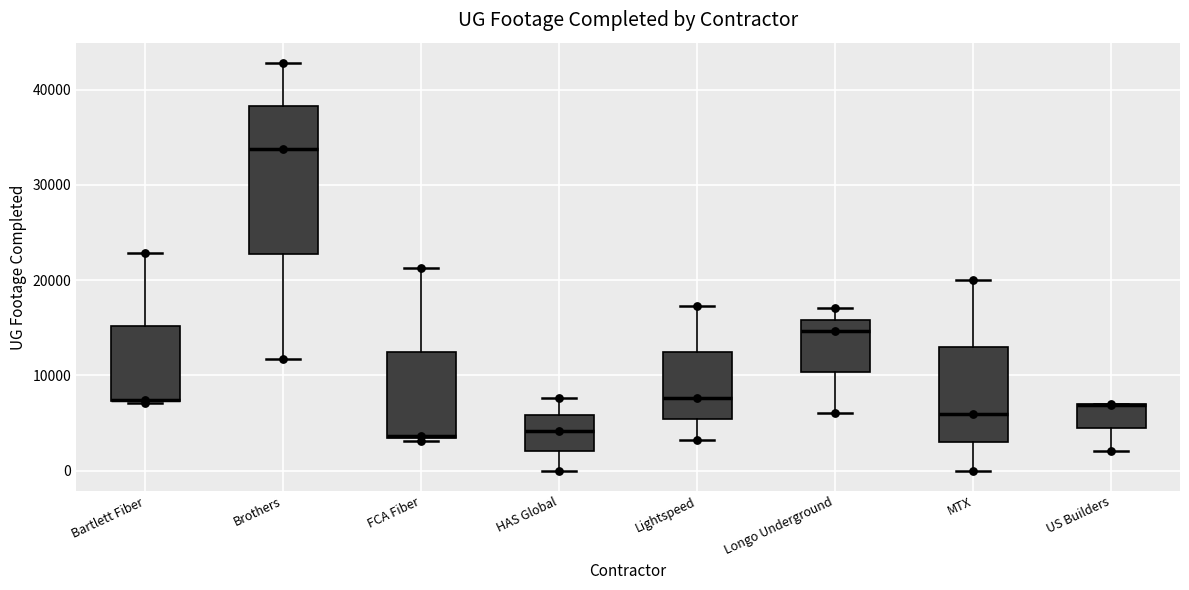

Reading left to right, transcribe this box plot: for each box, give where its median line is, the range the box spans, and where its two whiskers end, as read against the y-axis. The values are not printed on the chart, so give them approximately, as read against the axis.

Bartlett Fiber: median 7000 (drawn on the box's lower edge), box 7000 to 15000, whiskers 7000 to 23000
Brothers: median 34000, box 23000 to 38000, whiskers 12000 to 43000
FCA Fiber: median 4000, box 3000 to 12000, whiskers 3000 to 21000
HAS Global: median 4000, box 2000 to 6000, whiskers 0 to 8000
Lightspeed: median 8000, box 5000 to 12000, whiskers 3000 to 17000
Longo Underground: median 15000, box 10000 to 16000, whiskers 6000 to 17000
MTX: median 6000, box 3000 to 13000, whiskers 0 to 20000
US Builders: median 7000 (drawn on the box's upper edge), box 4000 to 7000, whiskers 2000 to 7000